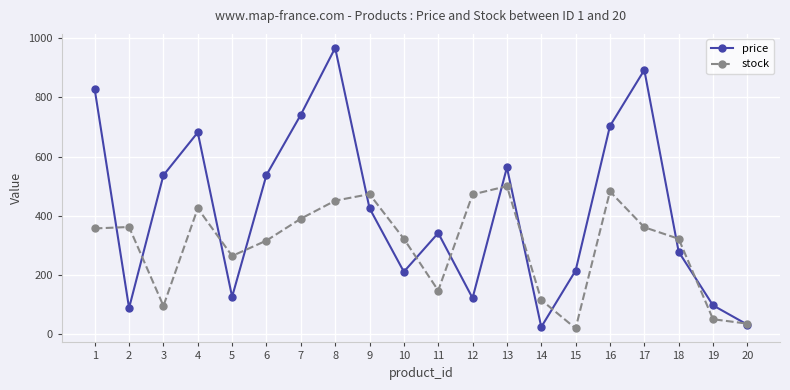

Which series changed the most between 12 and 17?

price